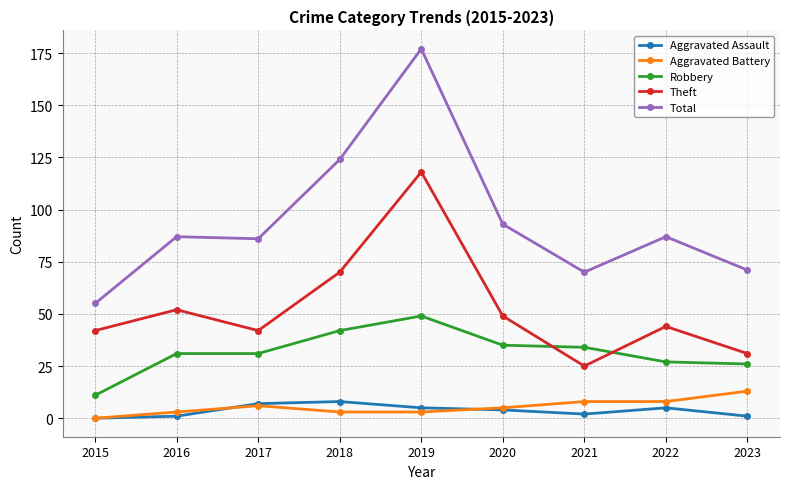

Reading left to right, list all the values displayed in this chart.

Aggravated Assault: 2015=0	2016=1	2017=7	2018=8	2019=5	2020=4	2021=2	2022=5	2023=1
Aggravated Battery: 2015=0	2016=3	2017=6	2018=3	2019=3	2020=5	2021=8	2022=8	2023=13
Robbery: 2015=11	2016=31	2017=31	2018=42	2019=49	2020=35	2021=34	2022=27	2023=26
Theft: 2015=42	2016=52	2017=42	2018=70	2019=118	2020=49	2021=25	2022=44	2023=31
Total: 2015=55	2016=87	2017=86	2018=124	2019=177	2020=93	2021=70	2022=87	2023=71